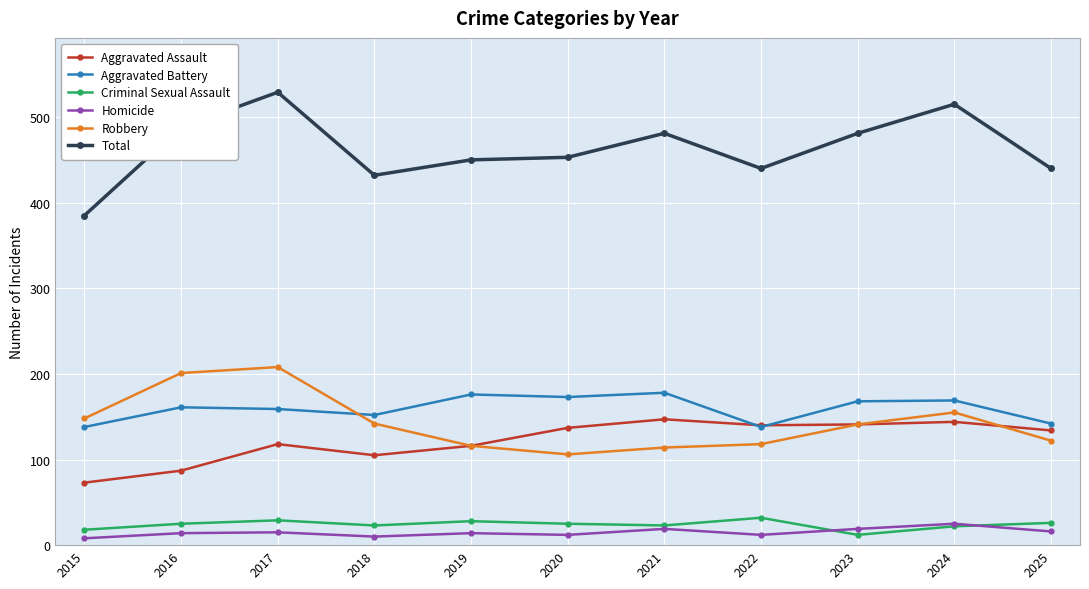

At which category does Aggravated Assault reach its first local peak?

2017